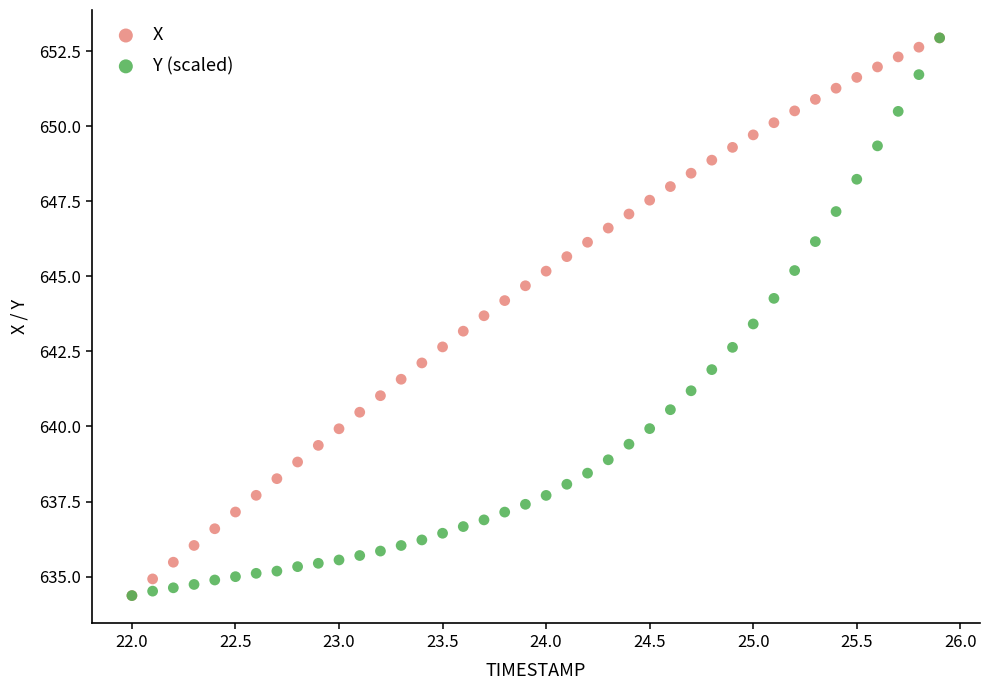

What are all the series names shown in the legend?

X, Y (scaled)